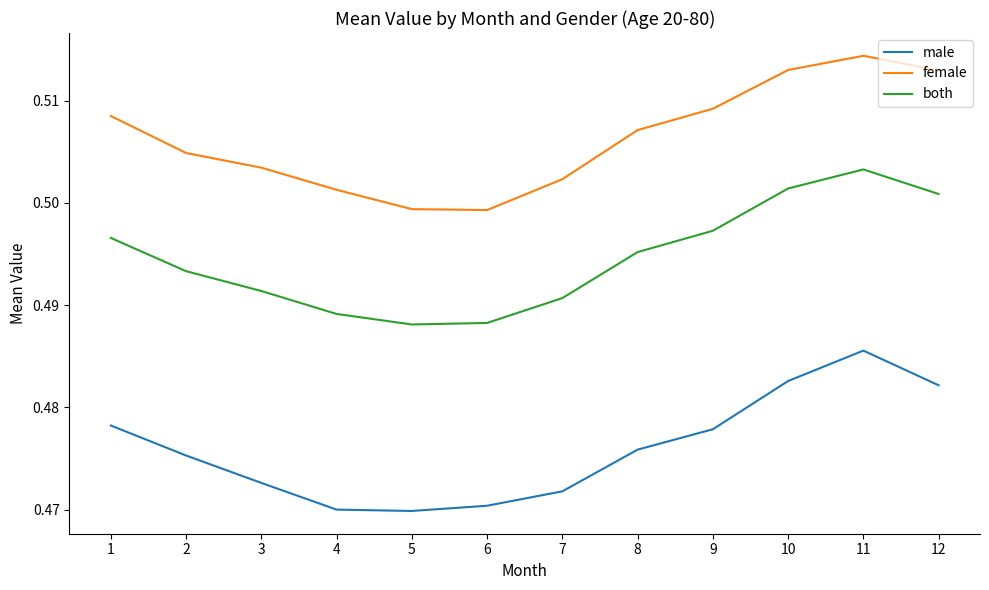

Which series has the largest total across all categories?

female